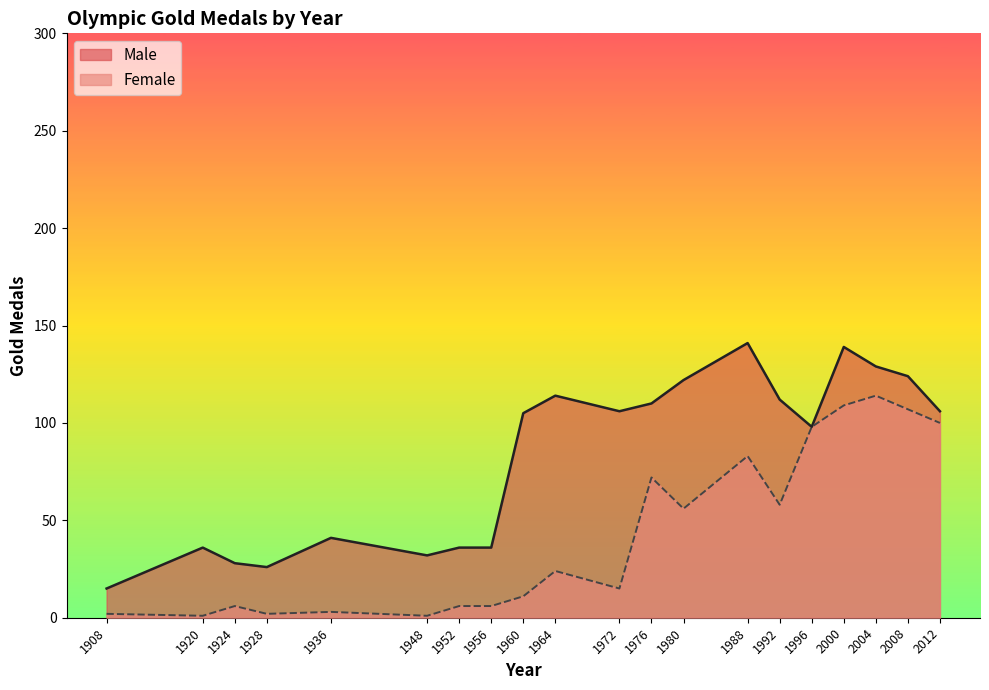

What is the average value of the Male series?

83